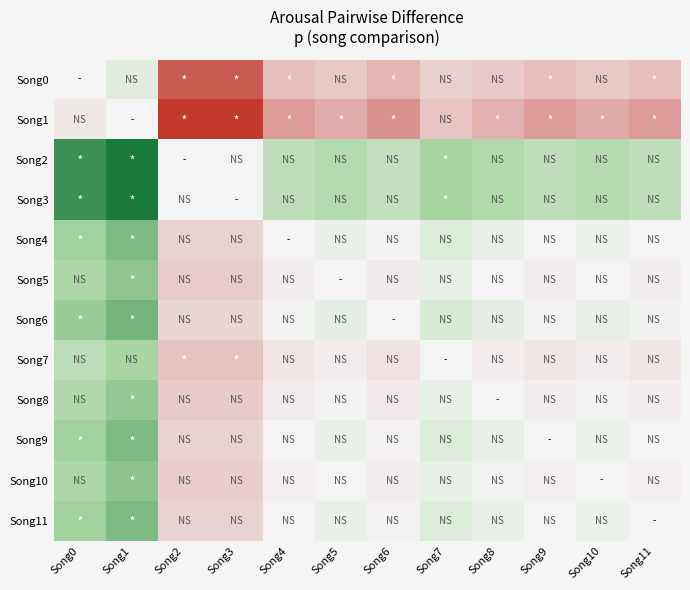

How many distinct data groups are displayed?

12